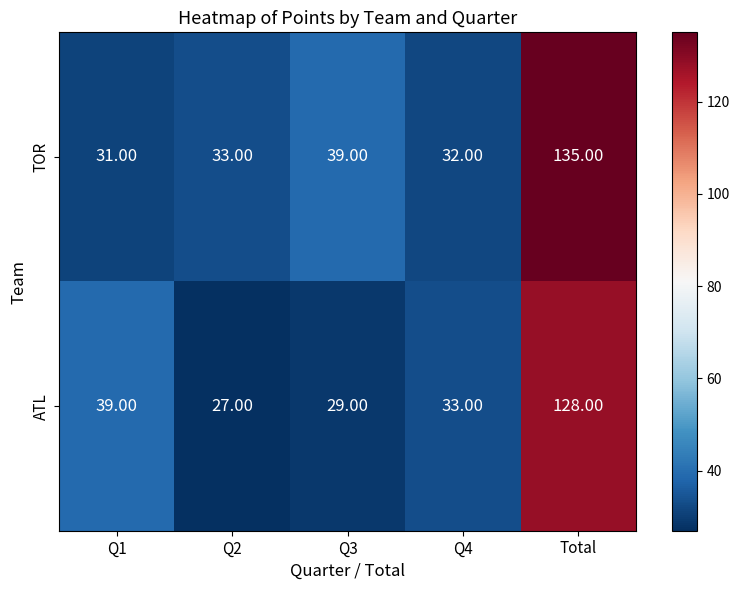

Which series has the widest spread of values?

TOR